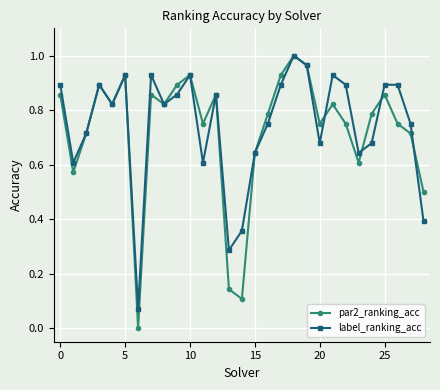

Which series has the largest range (max minus min)?

par2_ranking_acc